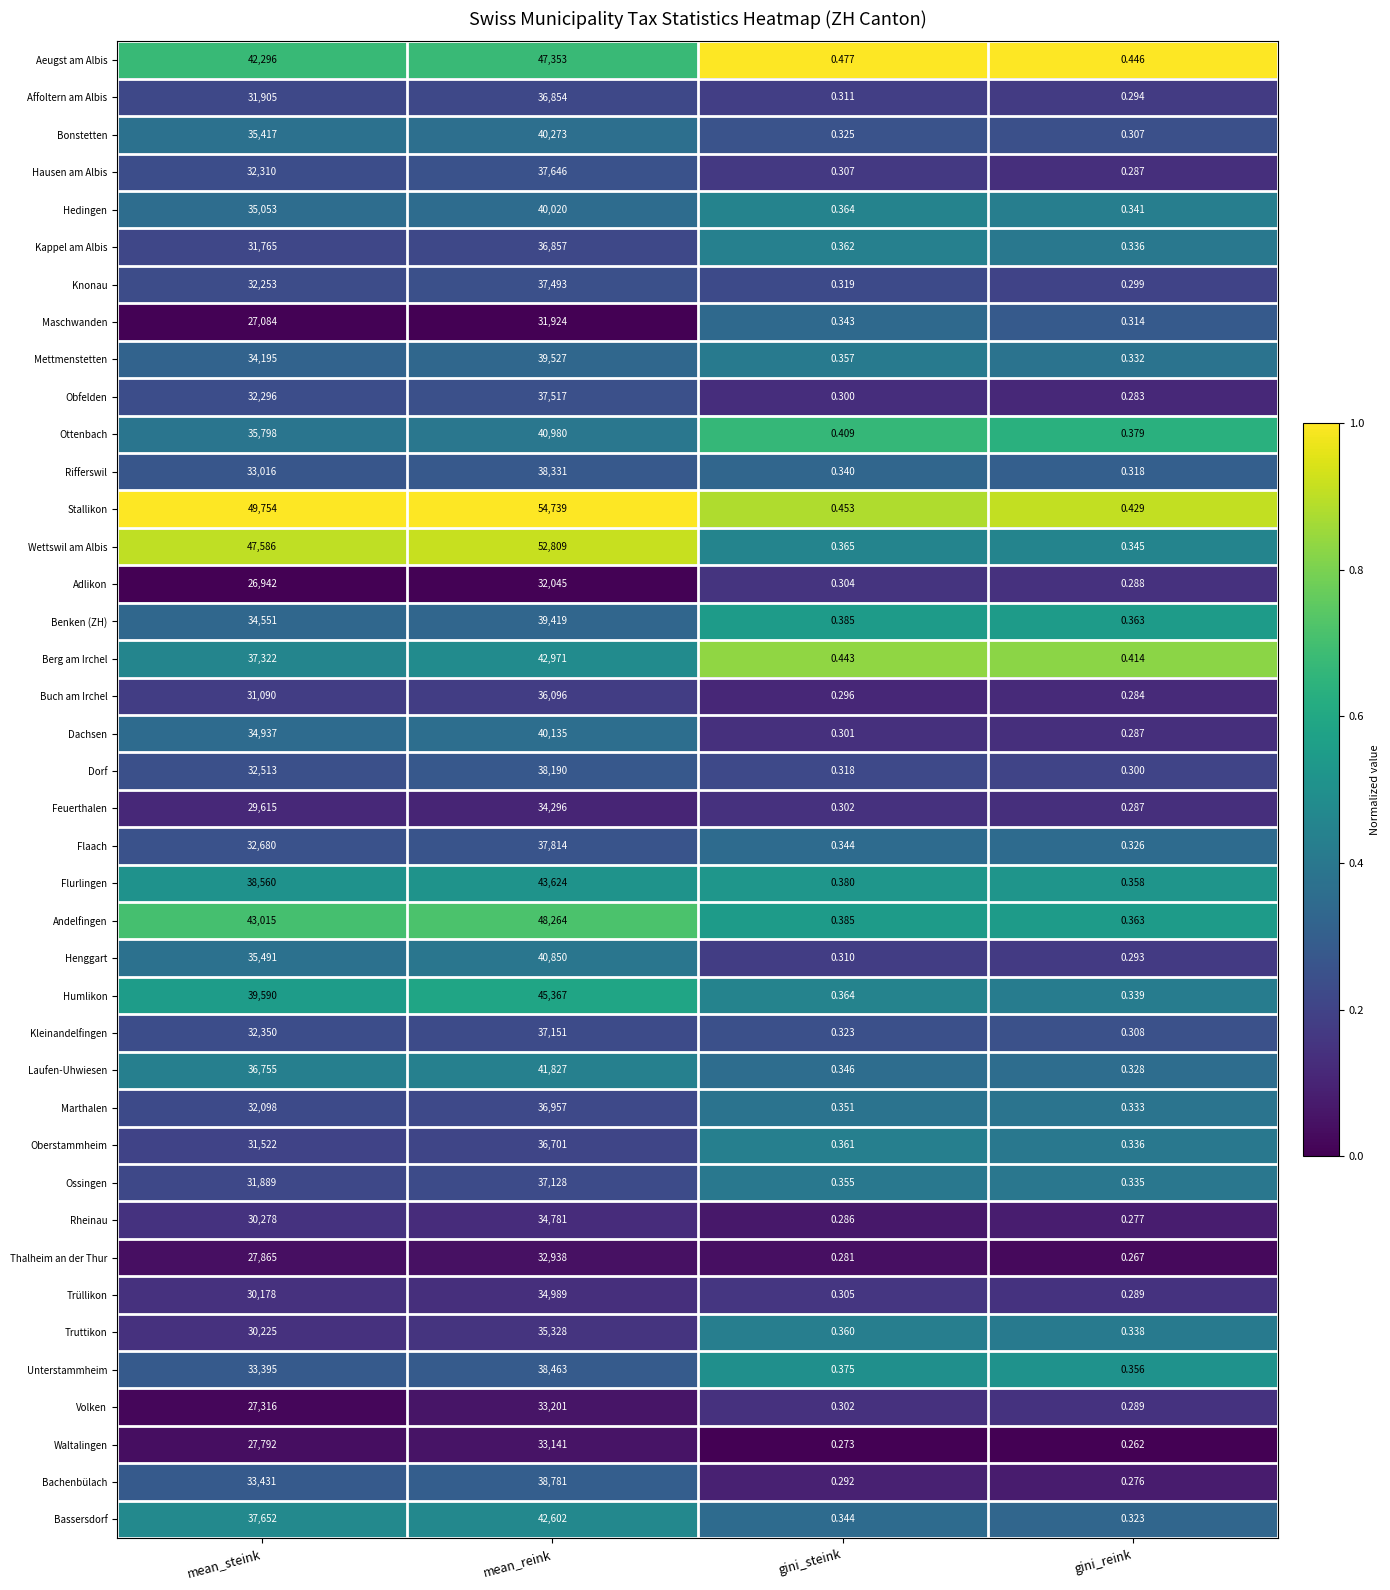

Rank the series by their maximum value, from lowest to highest.

Maschwanden, Adlikon, Thalheim an der Thur, Waltalingen, Volken, Feuerthalen, Rheinau, Trüllikon, Truttikon, Buch am Irchel, Oberstammheim, Affoltern am Albis, Kappel am Albis, Marthalen, Ossingen, Kleinandelfingen, Knonau, Obfelden, Hausen am Albis, Flaach, Dorf, Rifferswil, Unterstammheim, Bachenbülach, Benken (ZH), Mettmenstetten, Hedingen, Dachsen, Bonstetten, Henggart, Ottenbach, Laufen-Uhwiesen, Bassersdorf, Berg am Irchel, Flurlingen, Humlikon, Aeugst am Albis, Andelfingen, Wettswil am Albis, Stallikon